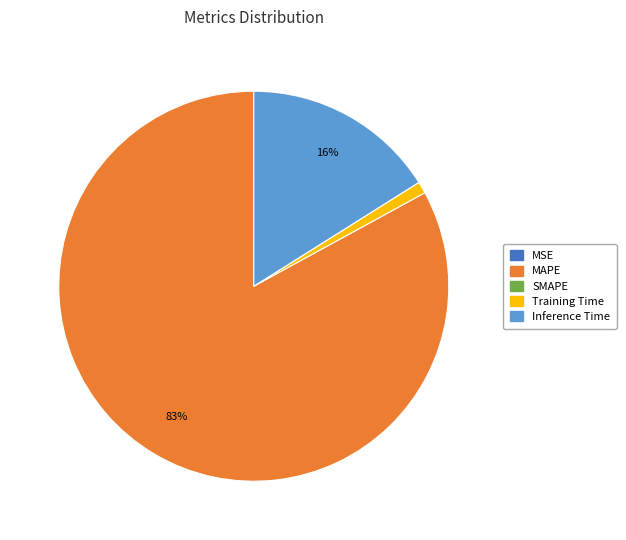

To the nearest percent, what is the difference between the largest and smallest slice percentages?

83%